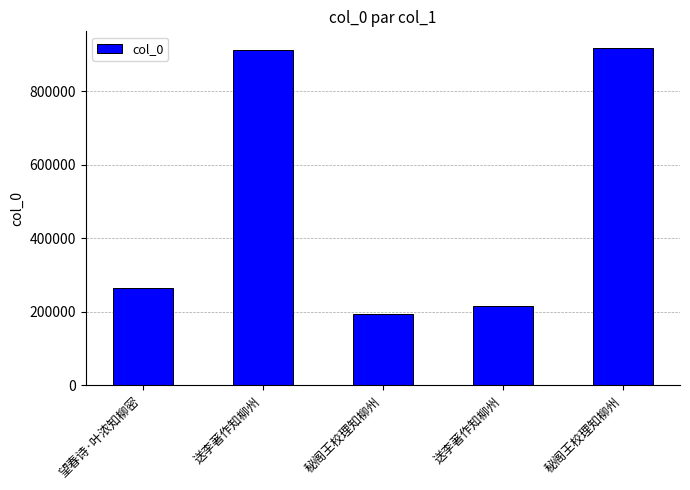

At which label is the value closest to 554778?

望春诗·叶浓知柳密